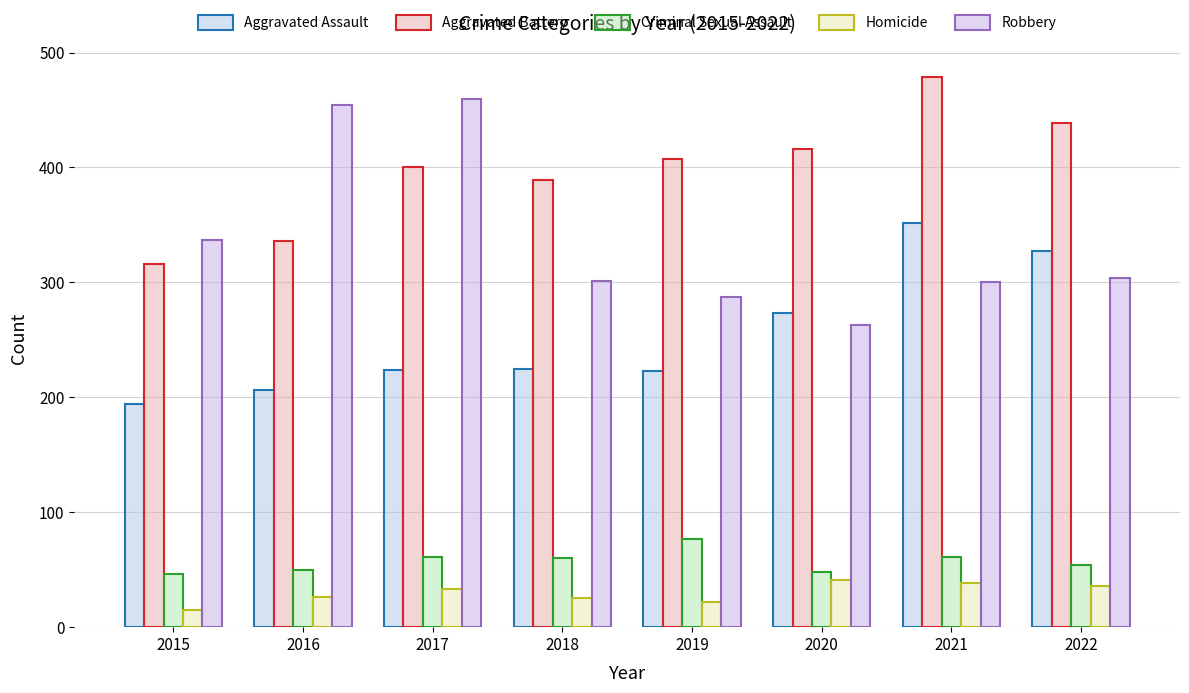

Which category has the lowest value in the Homicide series?

2015